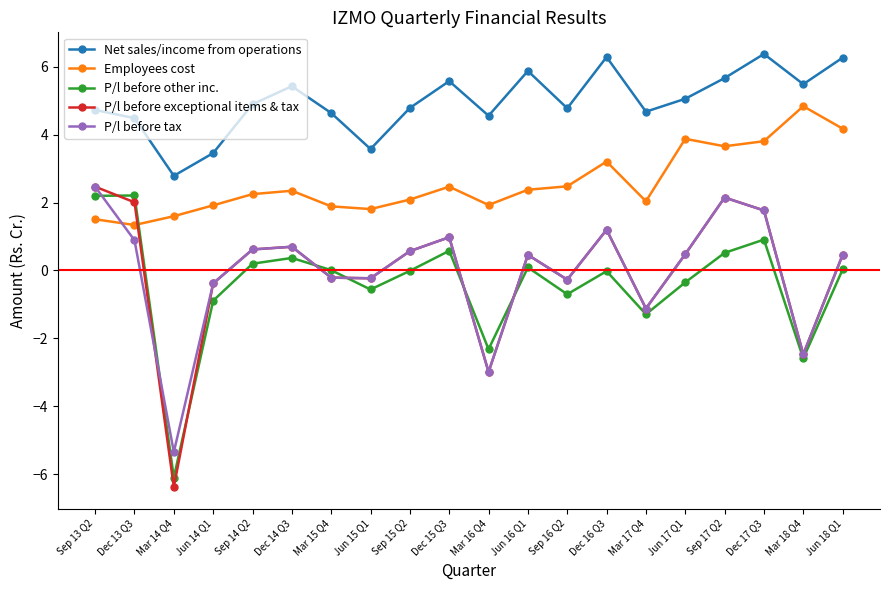

Which series has the widest spread of values?

P/l before exceptional items & tax